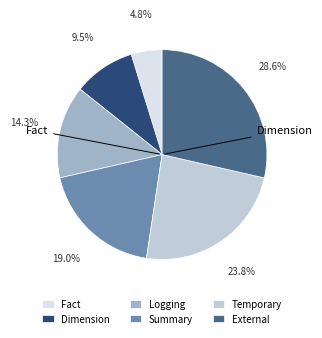

What is the ratio of the value at External to the value at Fact?

6.0